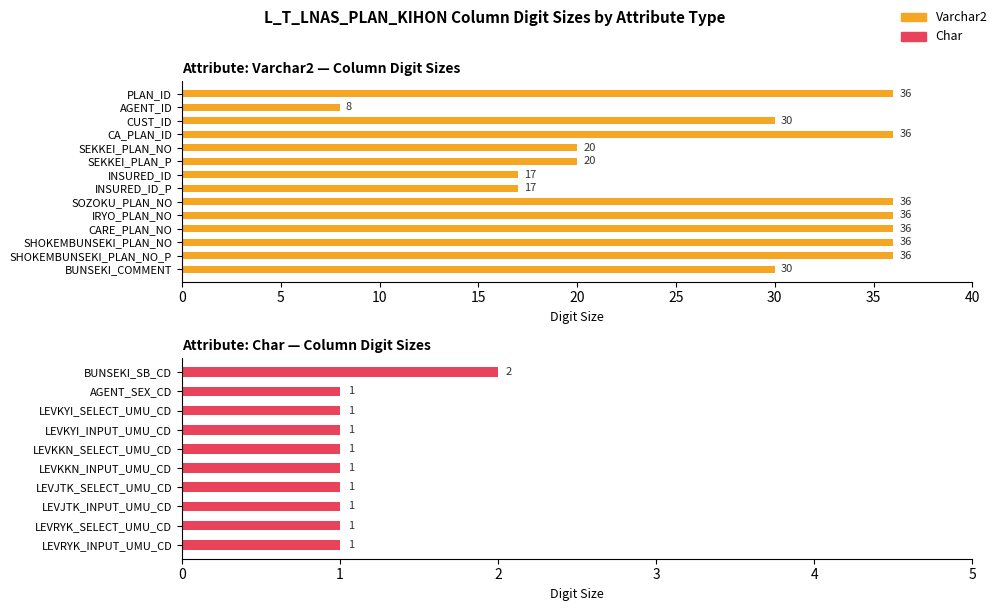

What is the approximate value at SEKKEI_PLAN_P, to the nearest 10?

20